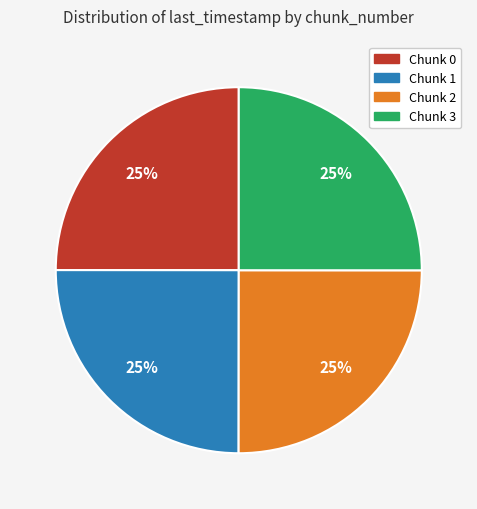

How many slices are in this pie chart?

4